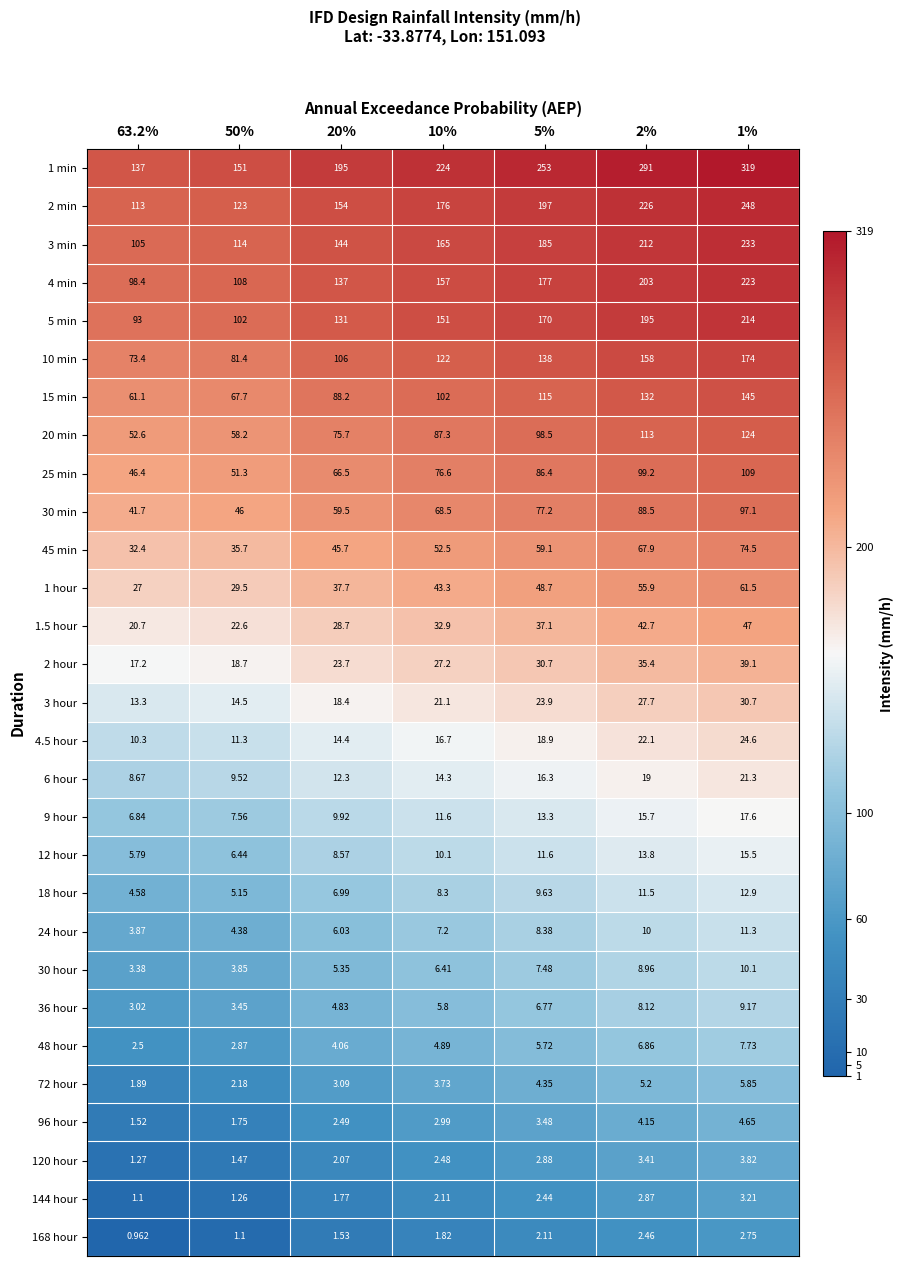

Is the value of 3 min at 1% greater than the value of 96 hour at 1%?

Yes